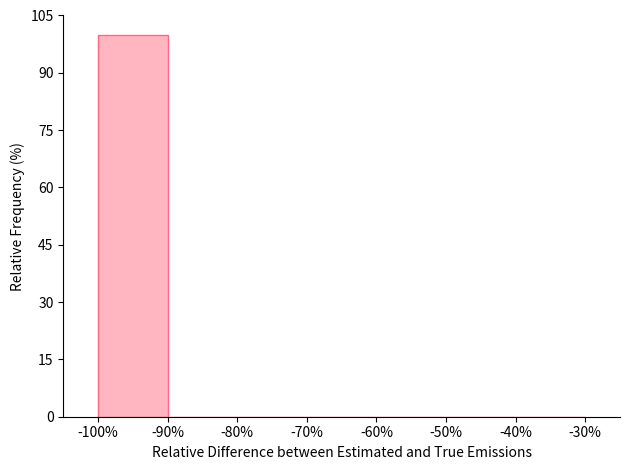

How tall is the bar that spans -100% to -90% on the x-axis? The values are not printed on the chart, so give them approximately, as read against the axis.

100